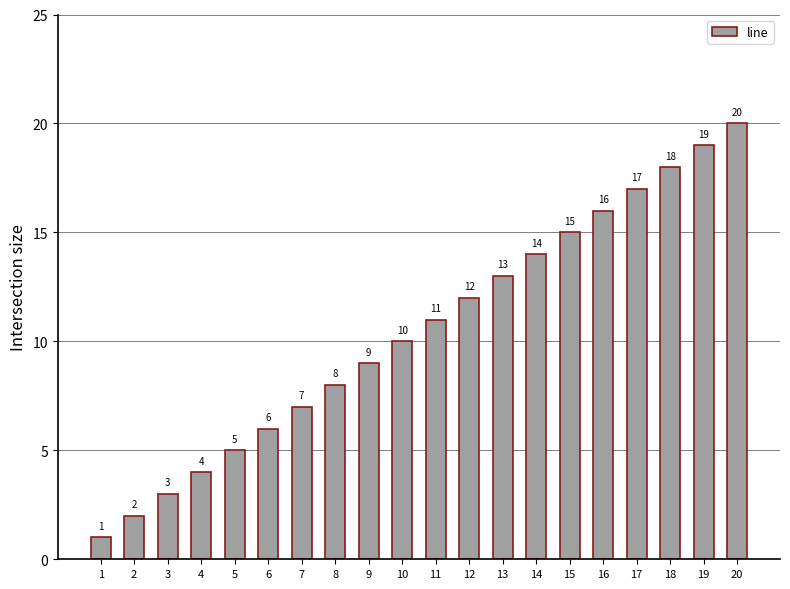

Are the bars horizontal?

No